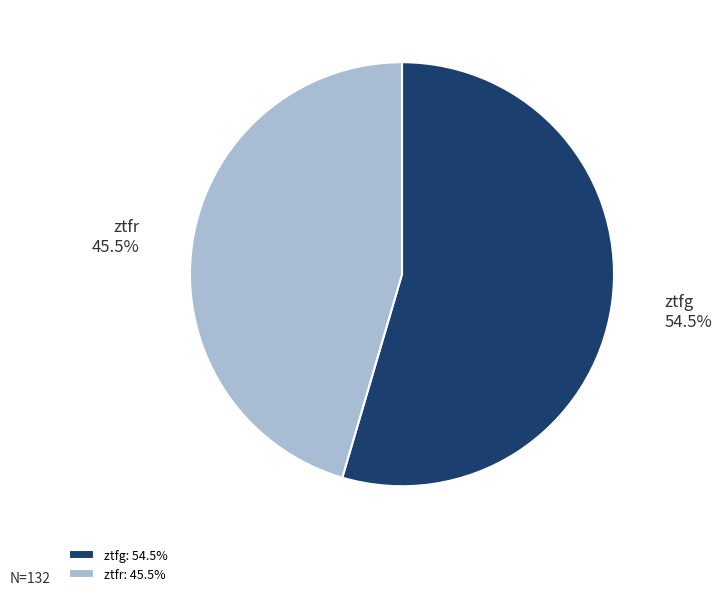

Rank the categories by value from lowest to highest.

ztfr, ztfg